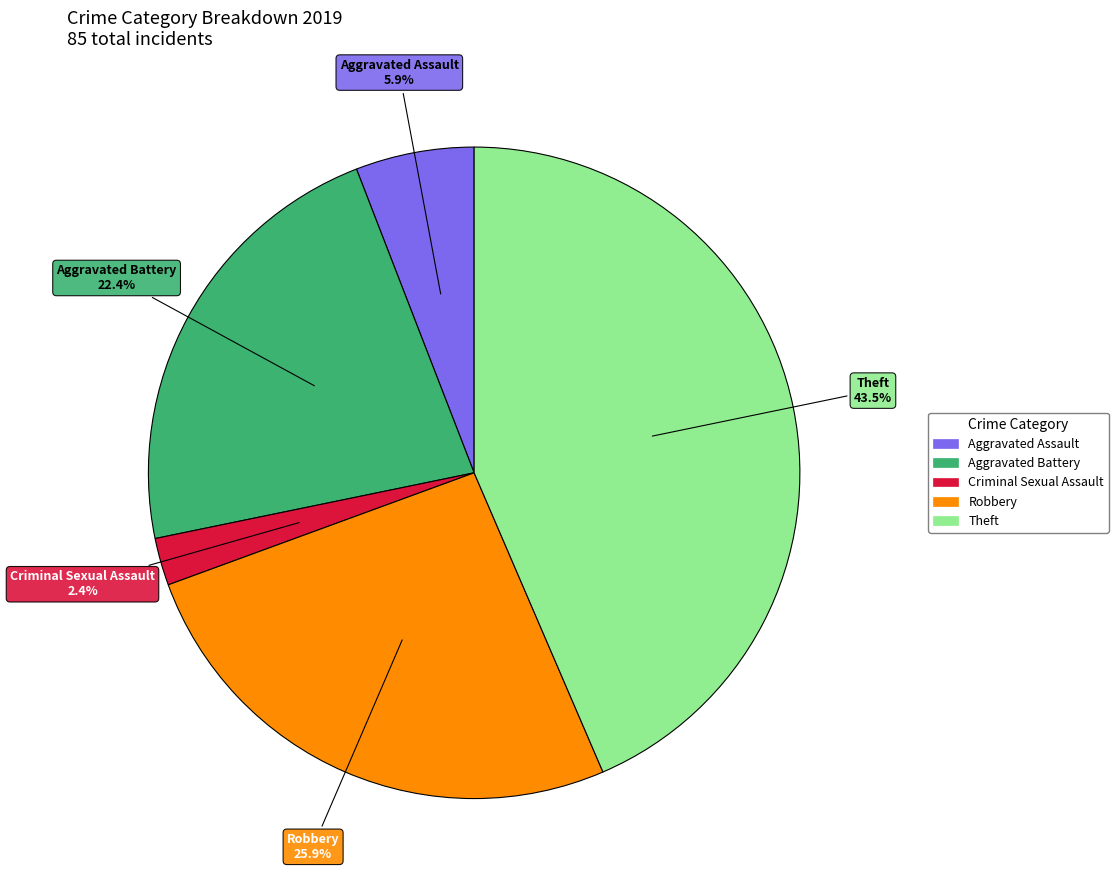

To the nearest percent, what is the difference between the largest and smallest slice percentages?

41%